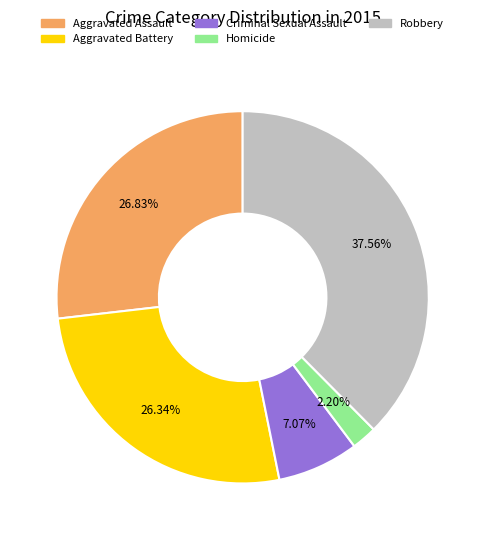

True or false: Aggravated Battery accounts for 26% of the total.

True